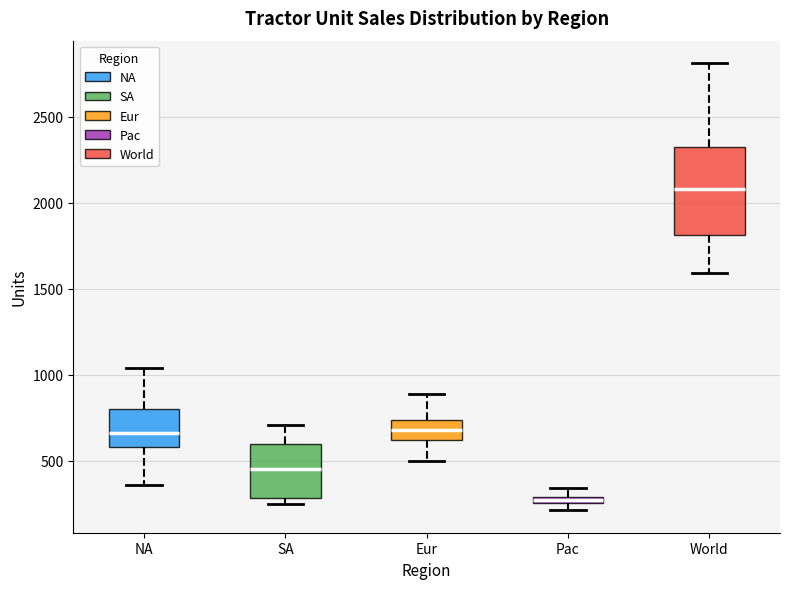

Which box has the lowest median line?

Pac